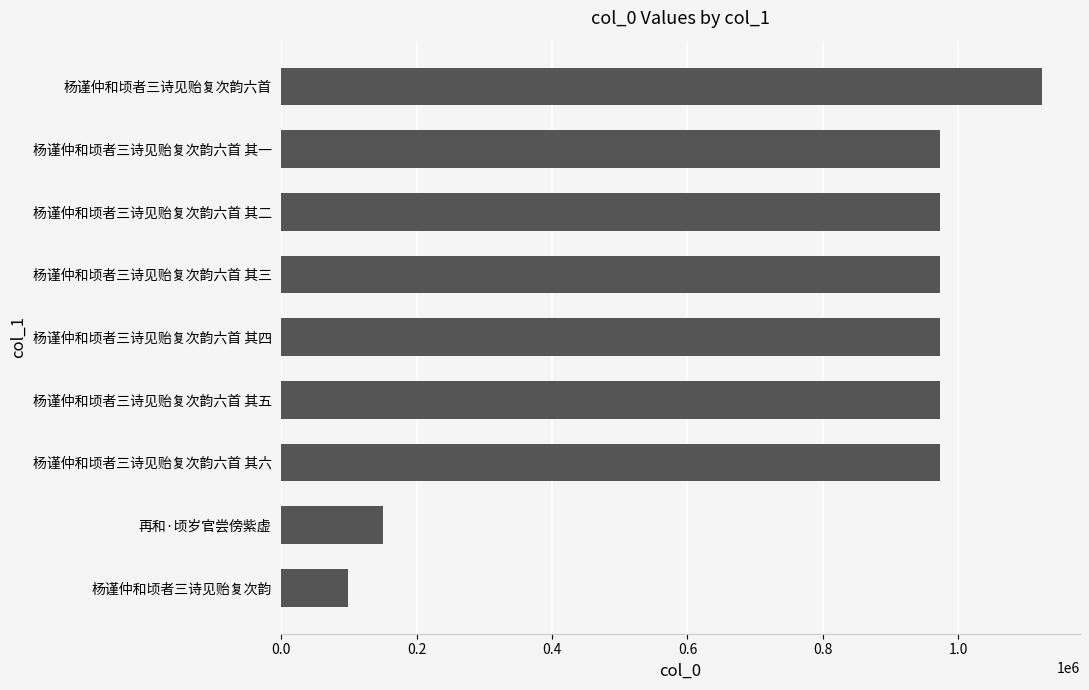

What is the greatest value displayed?

1123726